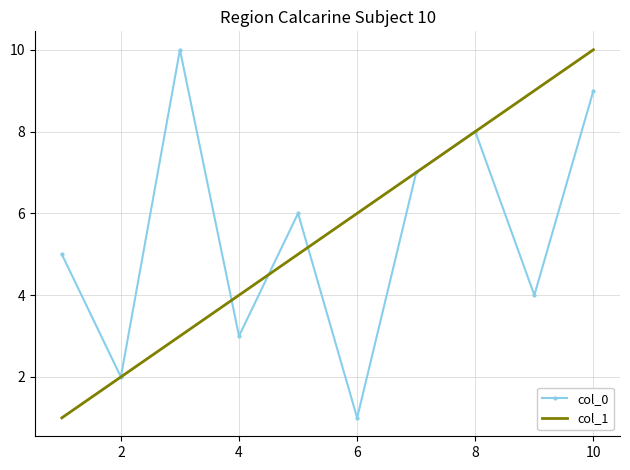

What is the highest value of the col_0 series?

10